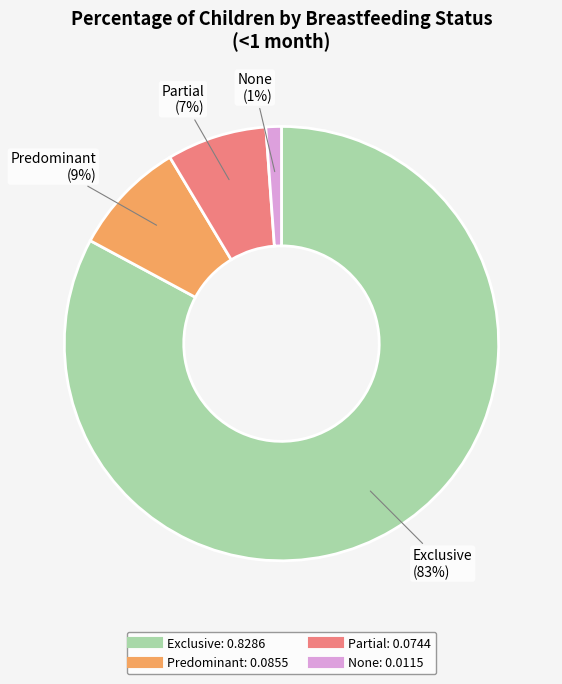

What percentage is the Partial slice, to the nearest percent?

7%